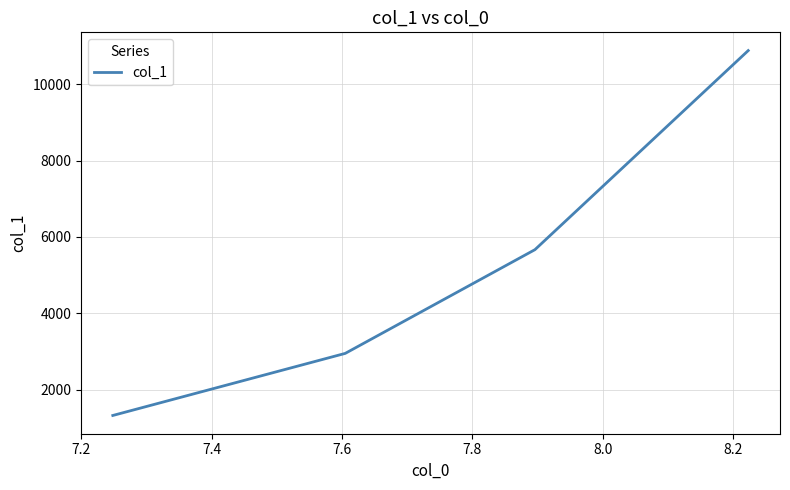

What is the difference between the maximum and second lowest values?

7924.6